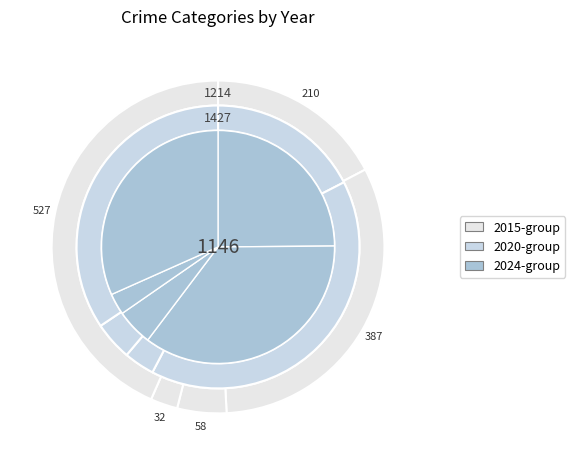

How many segments does this pie chart have?

5